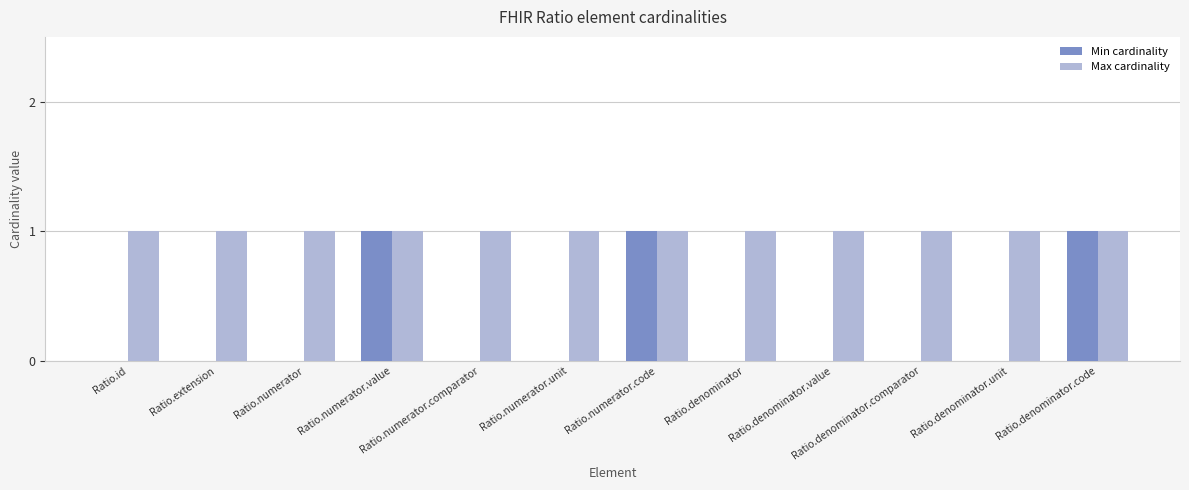

What is the sum of all Max cardinality values?

12